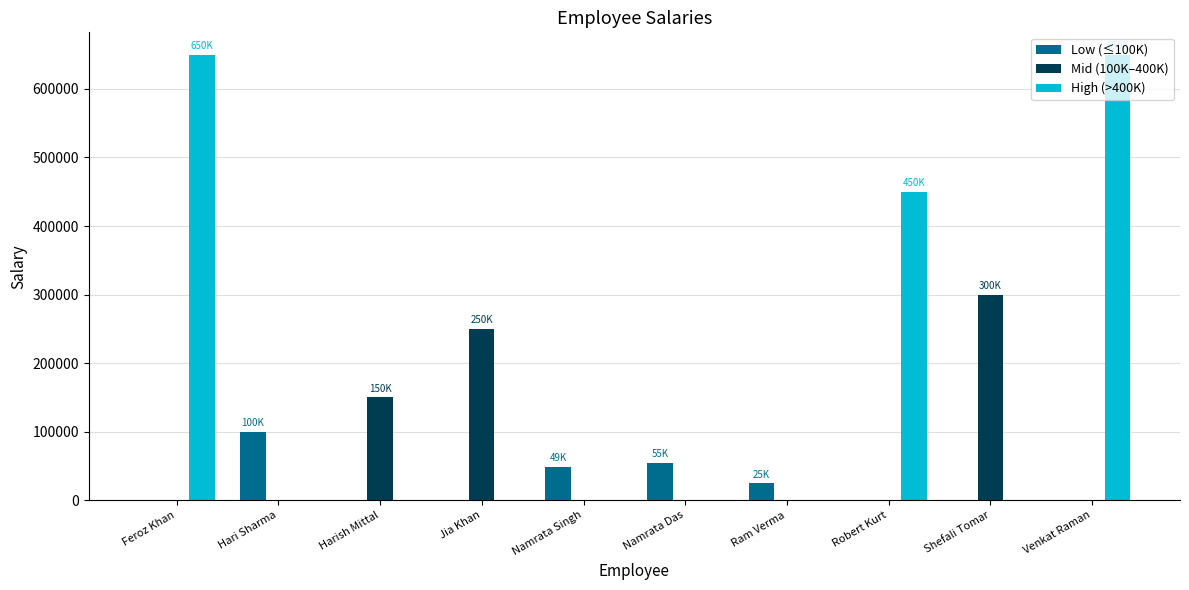

What are all the series names shown in the legend?

Low (≤100K), Mid (100K–400K), High (>400K)